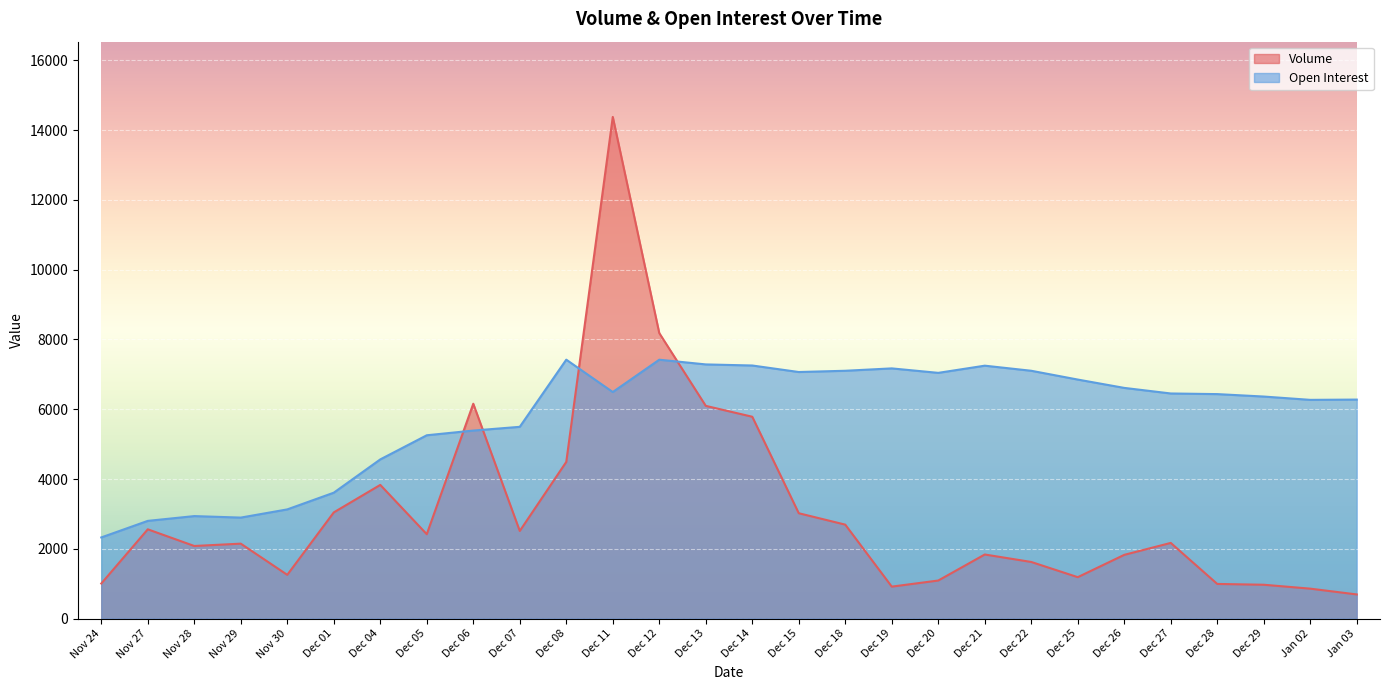

Where is the first local minimum for Open Interest?

Nov 29